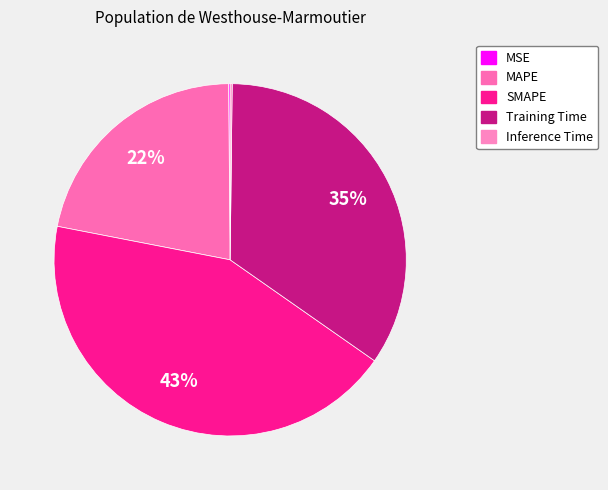

How many slices are in this pie chart?

5